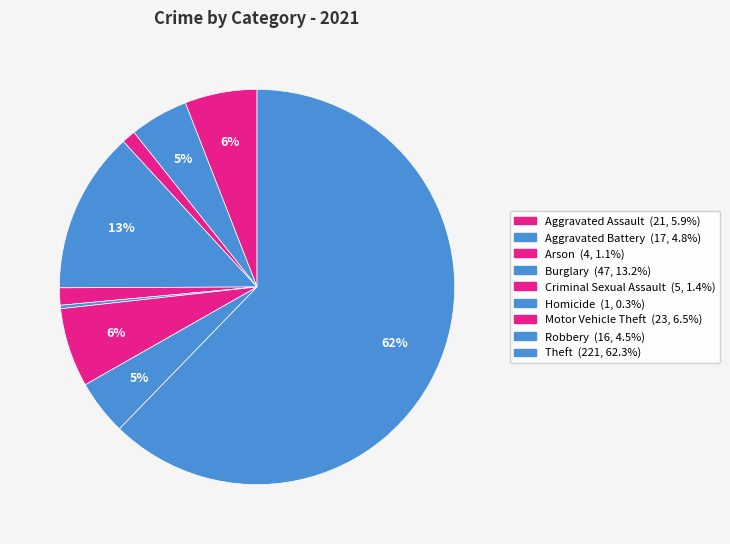

Rank the categories by value from highest to lowest.

Theft, Burglary, Motor Vehicle Theft, Aggravated Assault, Aggravated Battery, Robbery, Criminal Sexual Assault, Arson, Homicide